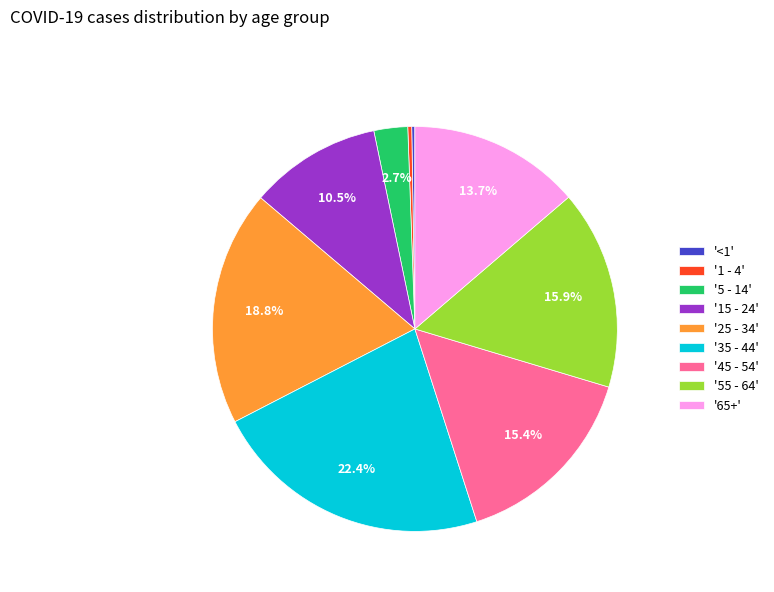

Which category has the biggest portion of the pie?

'35 - 44'